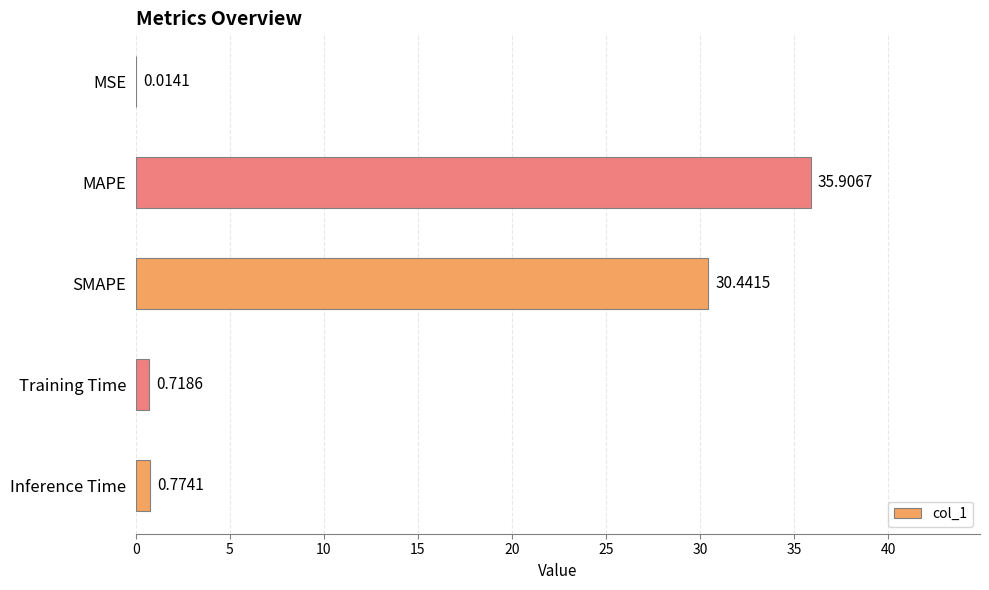

What is the sum of all values?

67.9